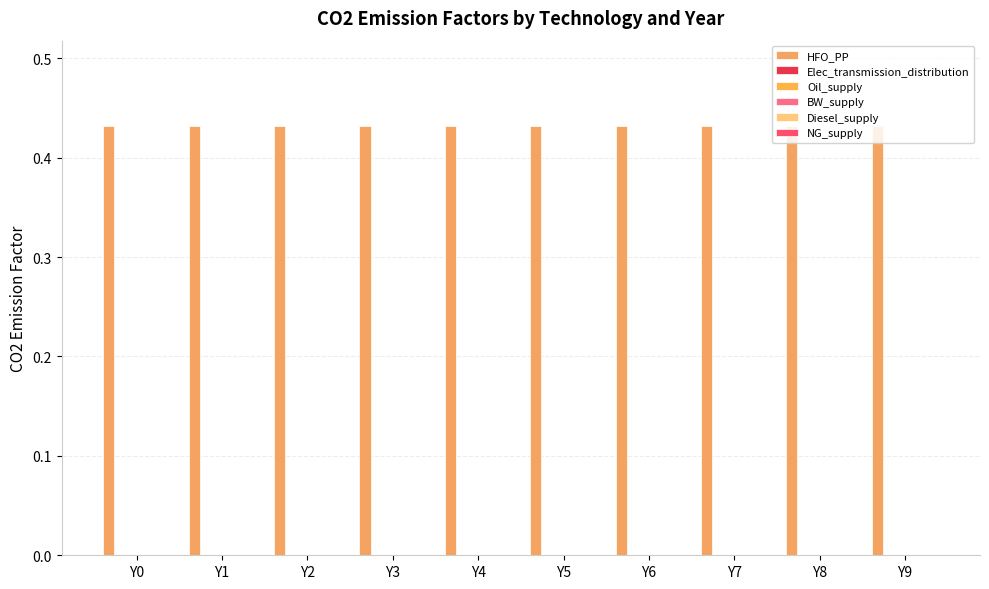

Are the bars horizontal?

No